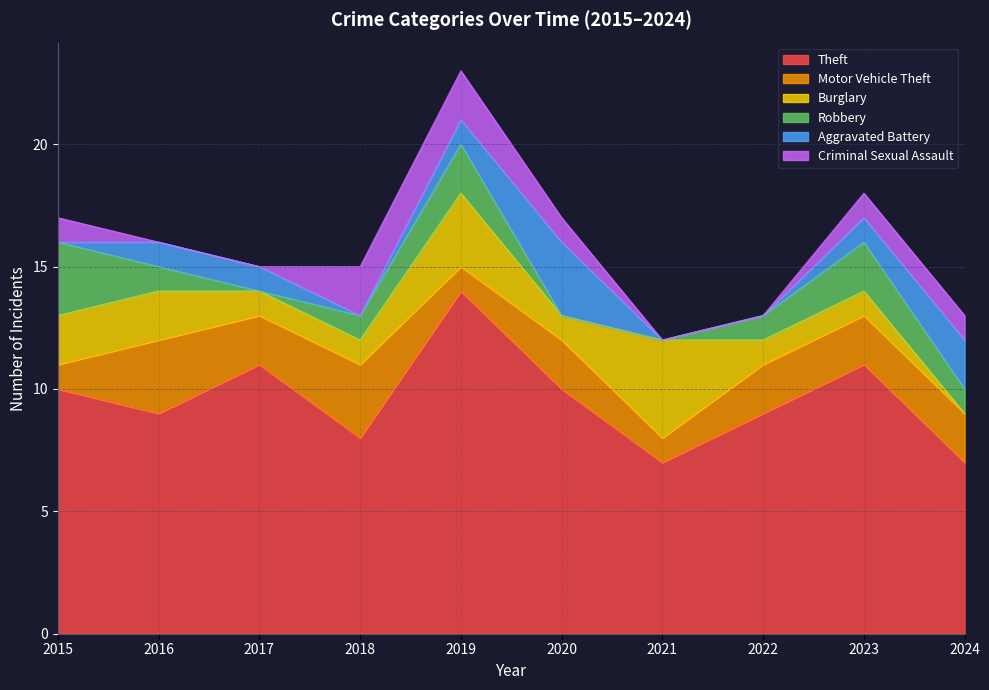

In Aggravated Battery, how many points are lower than both neighbors (excluding endpoints)?

1